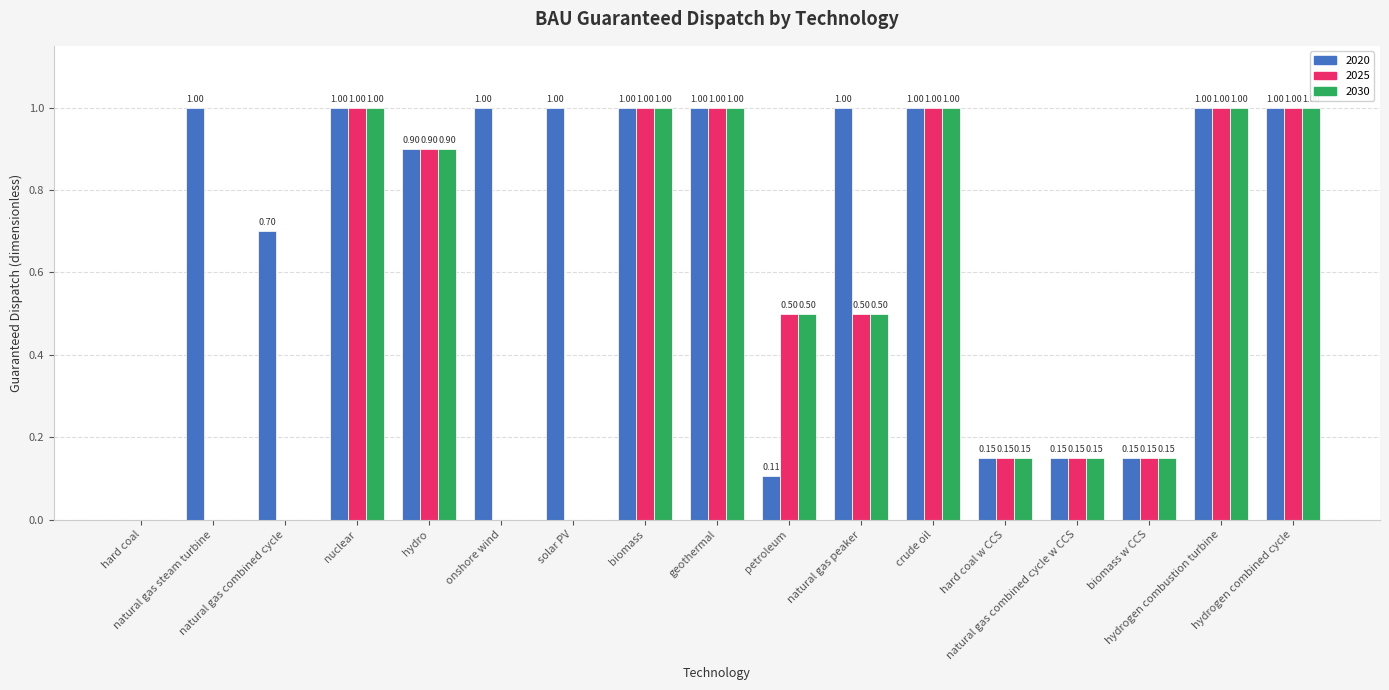

Is the value of 2030 at petroleum greater than the value of 2020 at natural gas peaker?

No